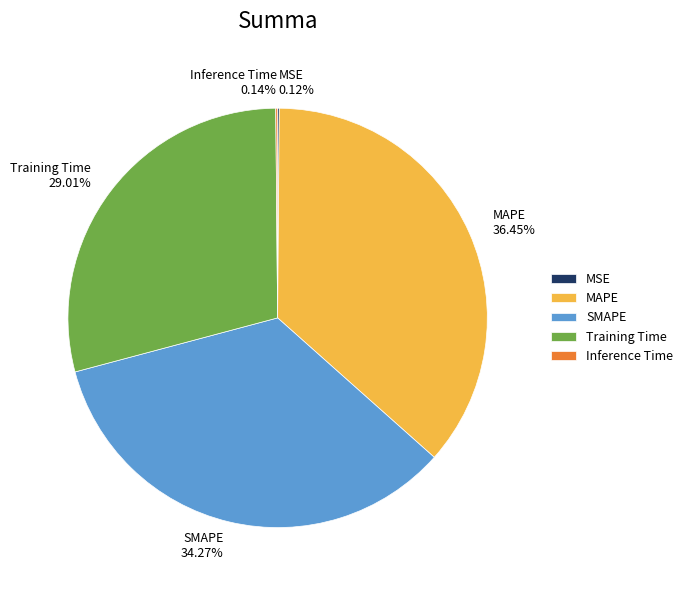

Which slice is the largest?

MAPE